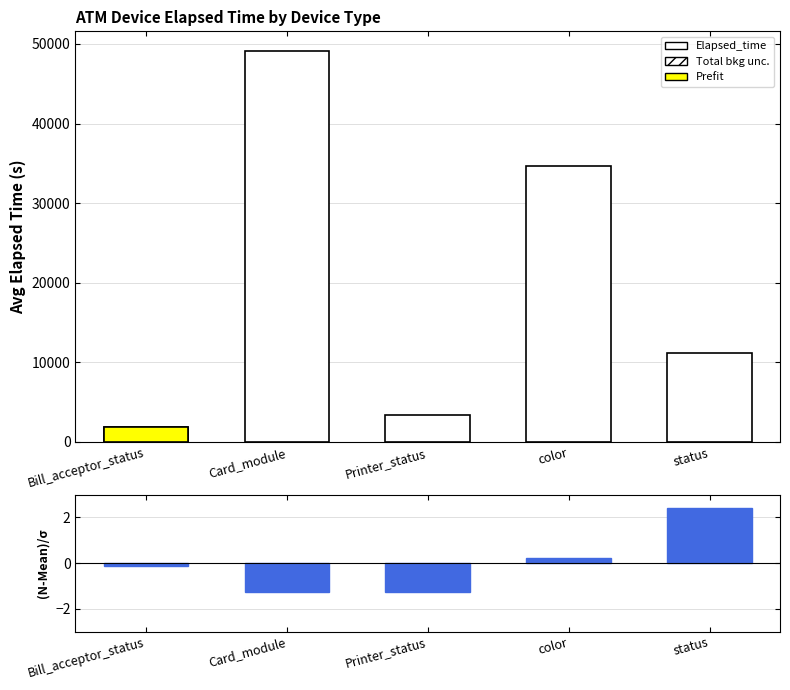

What is the difference between the highest and lowest values at color?

34629.8